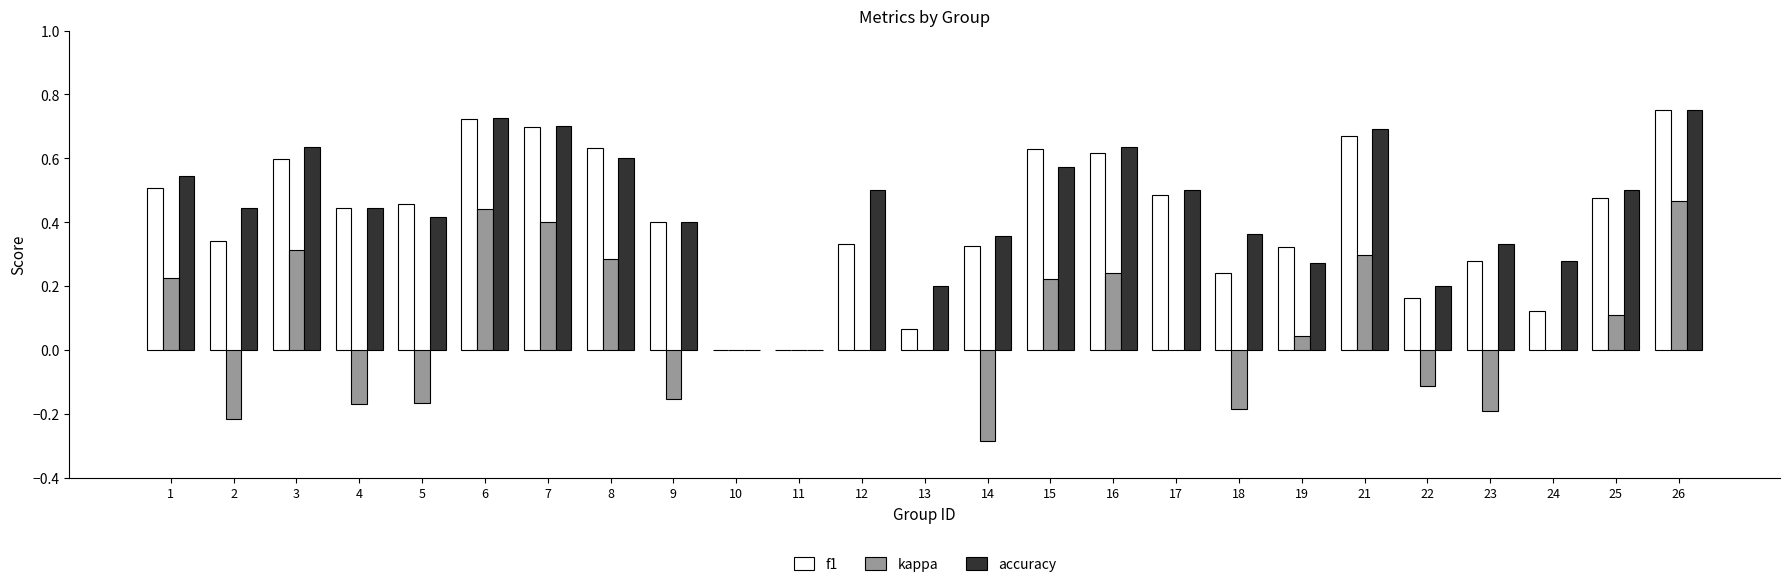

Are the bars horizontal?

No